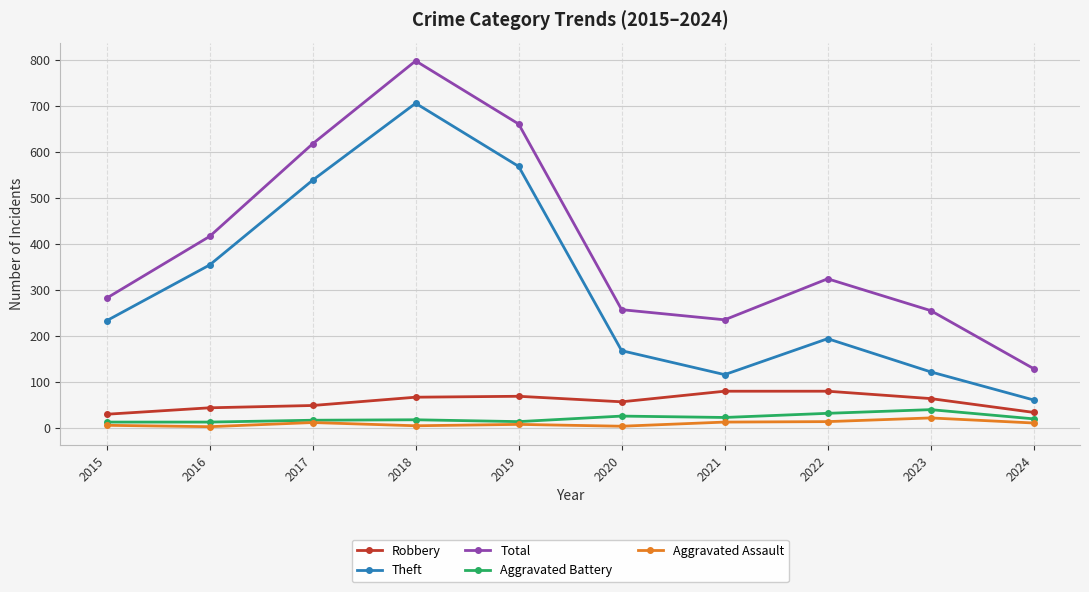

What is the difference between the maximum and minimum values in the Total series?

668